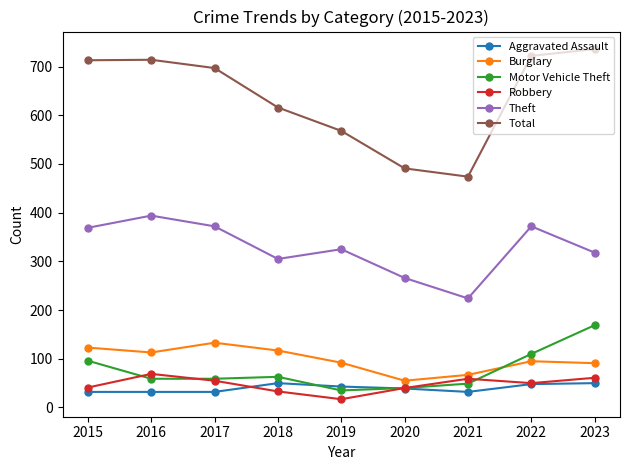

In Robbery, how many points are lower than both neighbors (excluding endpoints)?

2